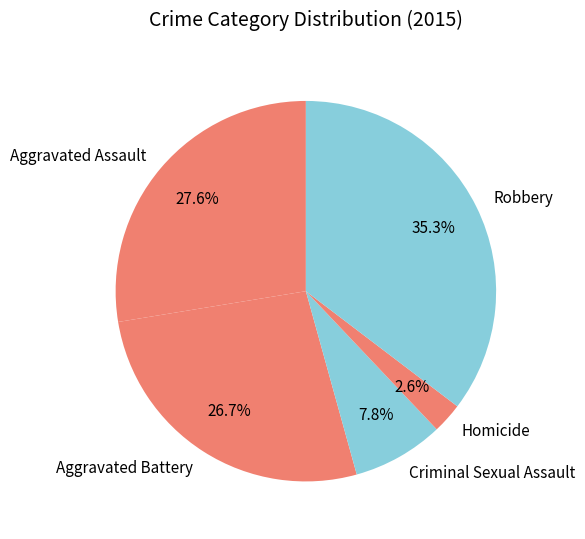

Which slice is the largest?

Robbery